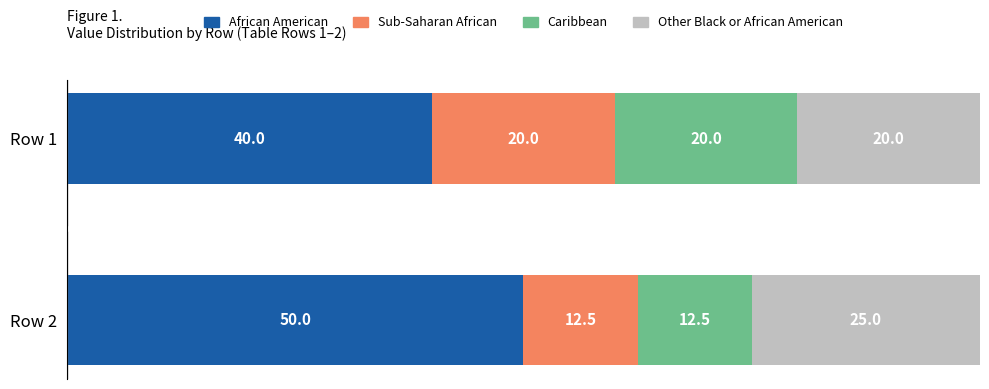

True or false: African American has a value of 72.2 at Row 2.

False